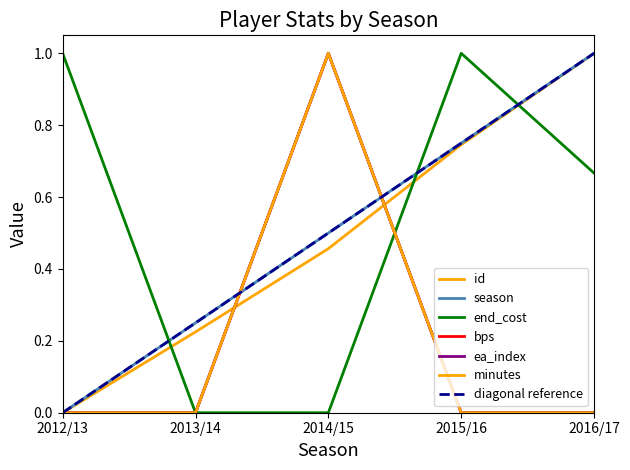

Count the number of categories in the chart.

5